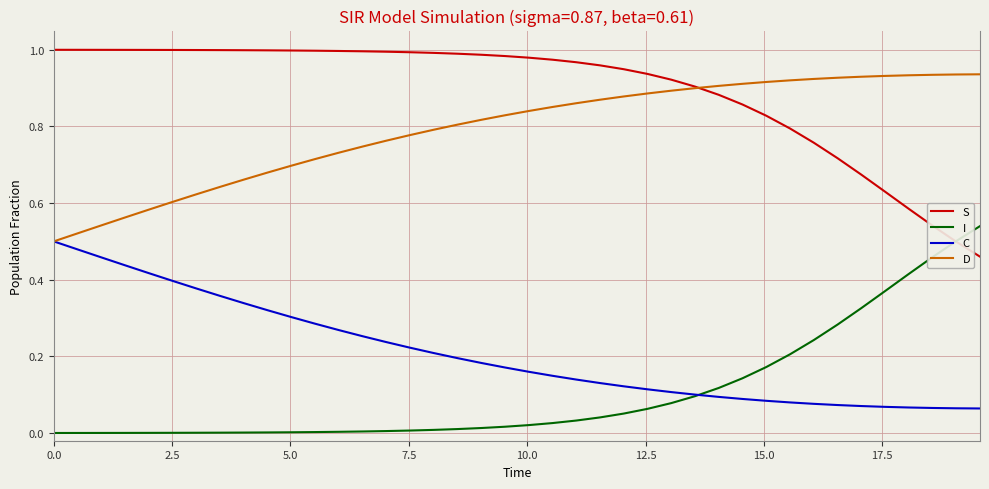

True or false: I and D intersect in this chart.

False